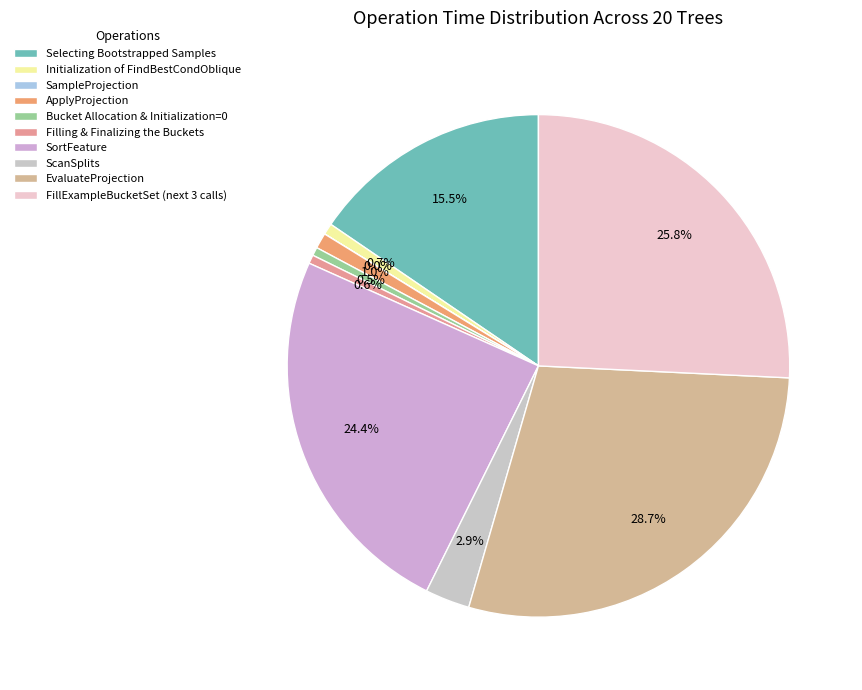

Is it true that EvaluateProjection is 29% of the pie?

True